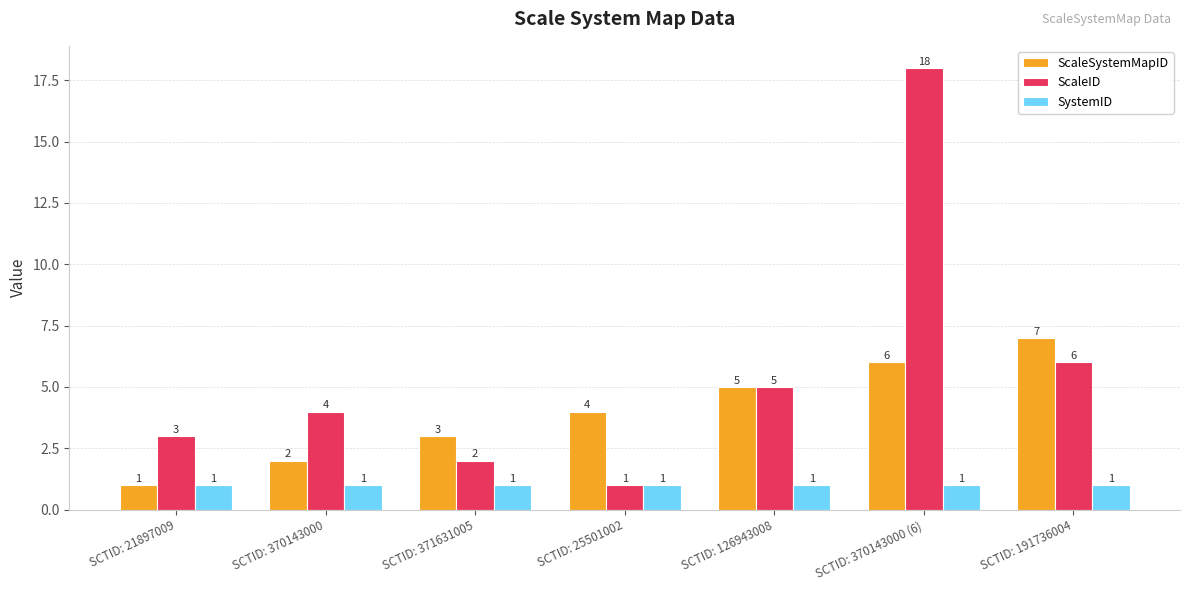

What is the sum of all SystemID values?

7